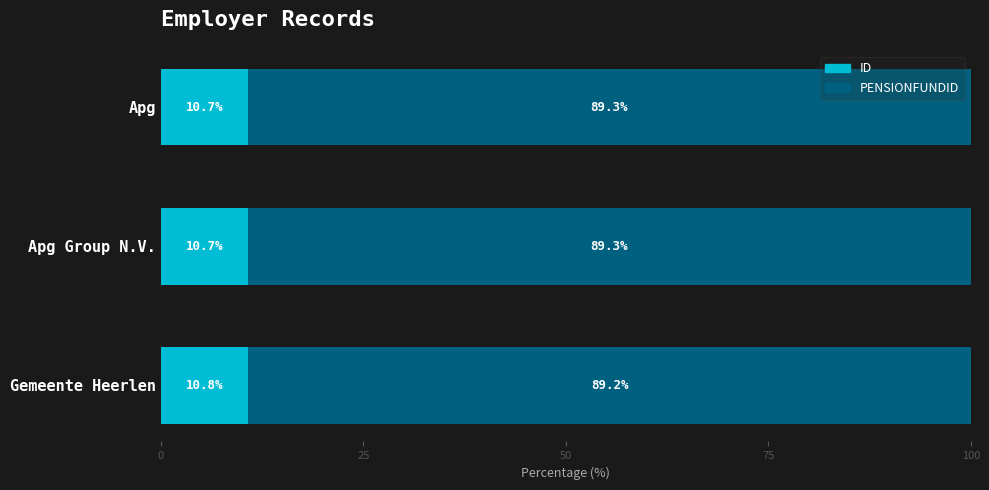

What is the total value across all series at Apg?

100.0